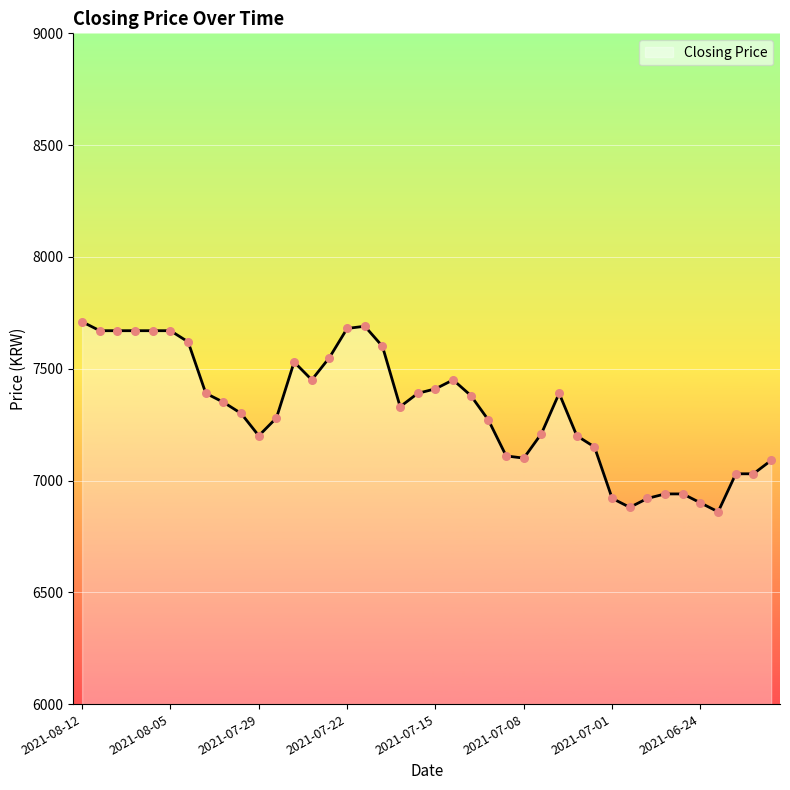

What is the smallest value displayed?

6860